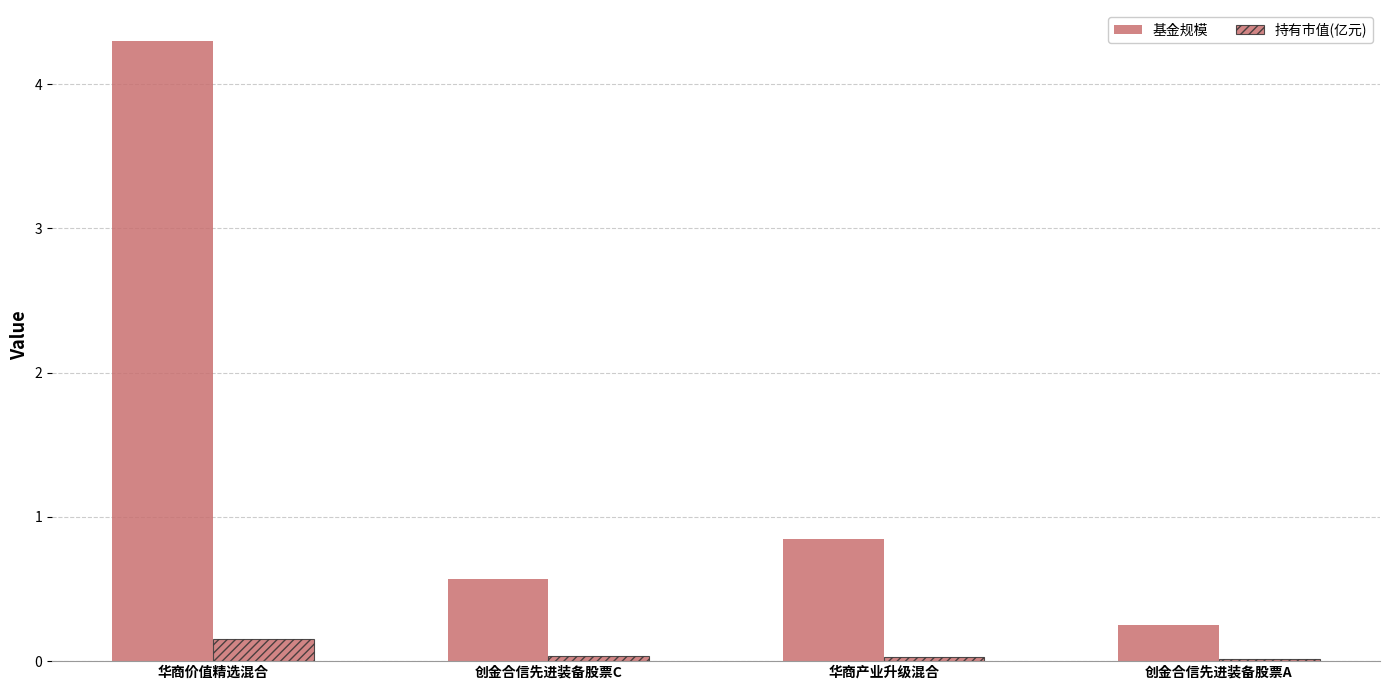

True or false: 基金规模 has a value of 6.1 at 华商价值精选混合.

False